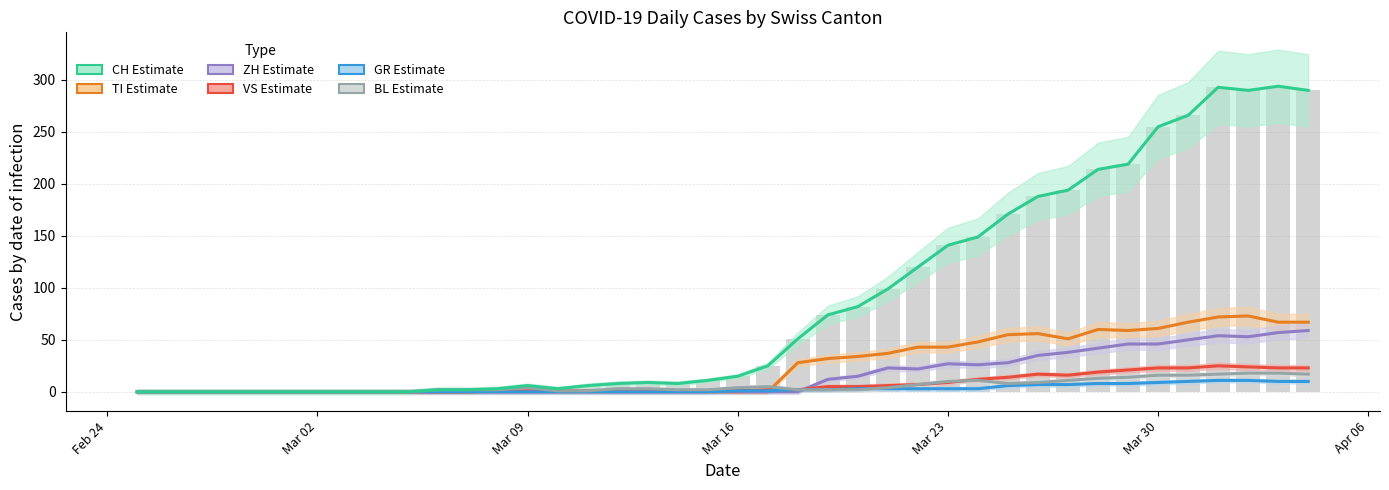

Are the bars grouped side by side (vs. stacked)?

Yes